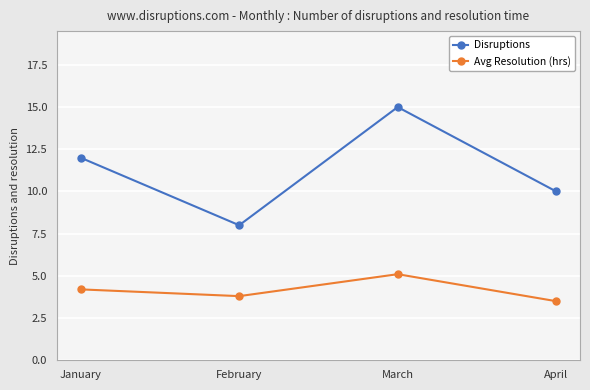

True or false: Avg Resolution (hrs) and Disruptions intersect in this chart.

False